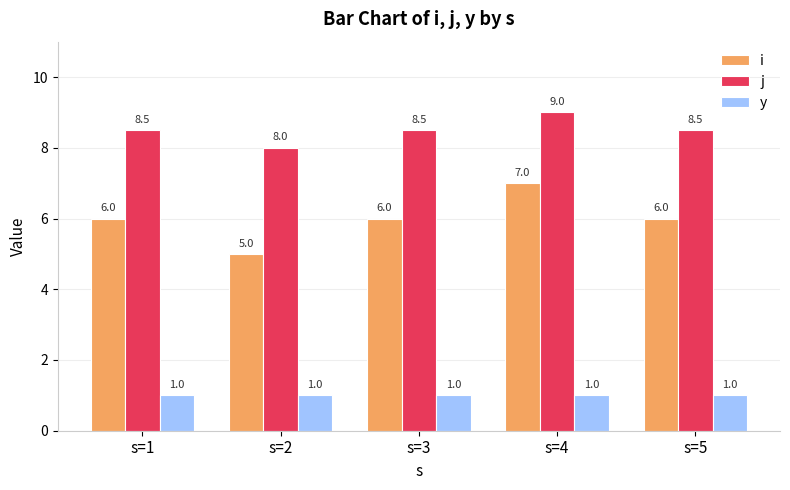

Which label corresponds to the largest value in the chart?

s=4